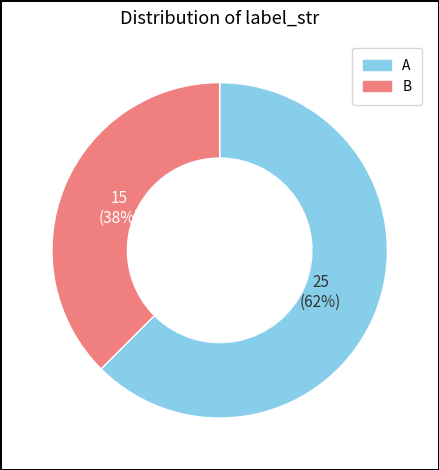

Which has a higher value, A or B?

A